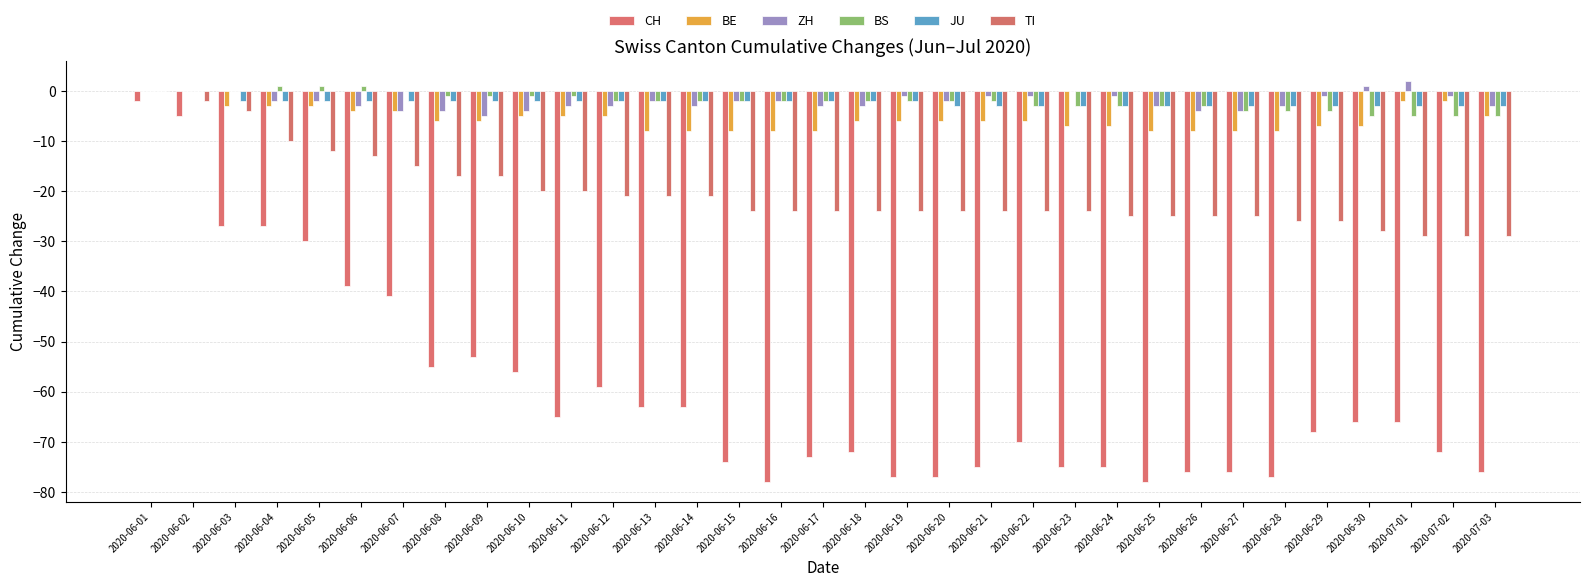

Count the number of categories in the chart.

33